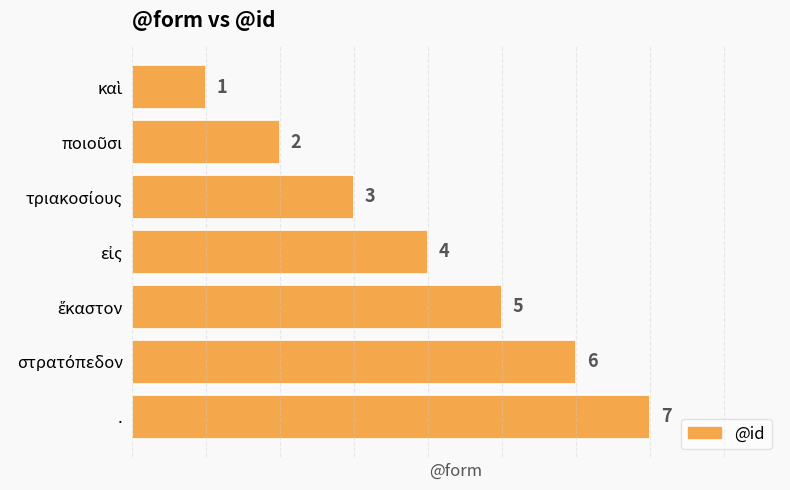

Is it true that the value at . is 7?

True